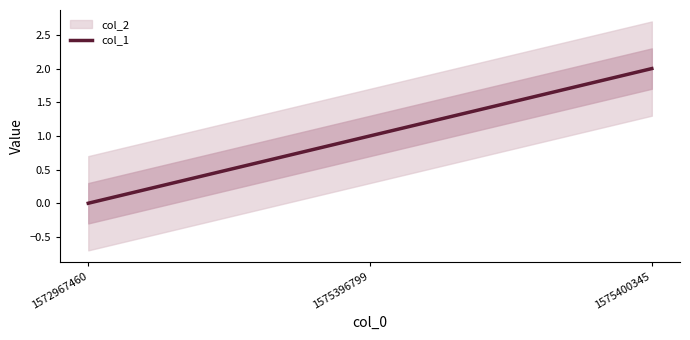

Reading left to right, transcribe all the data shown in this chart.

1572967460=0	1575396799=1	1575400345=2